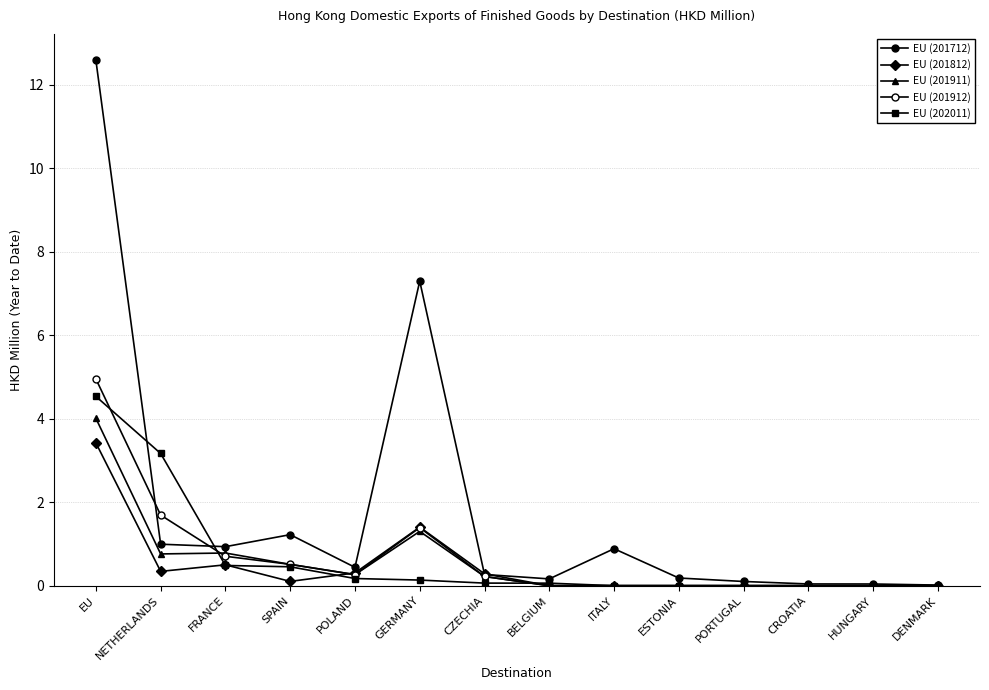

What is the difference between the second highest and minimum values in the EU (201911) series?

1.3